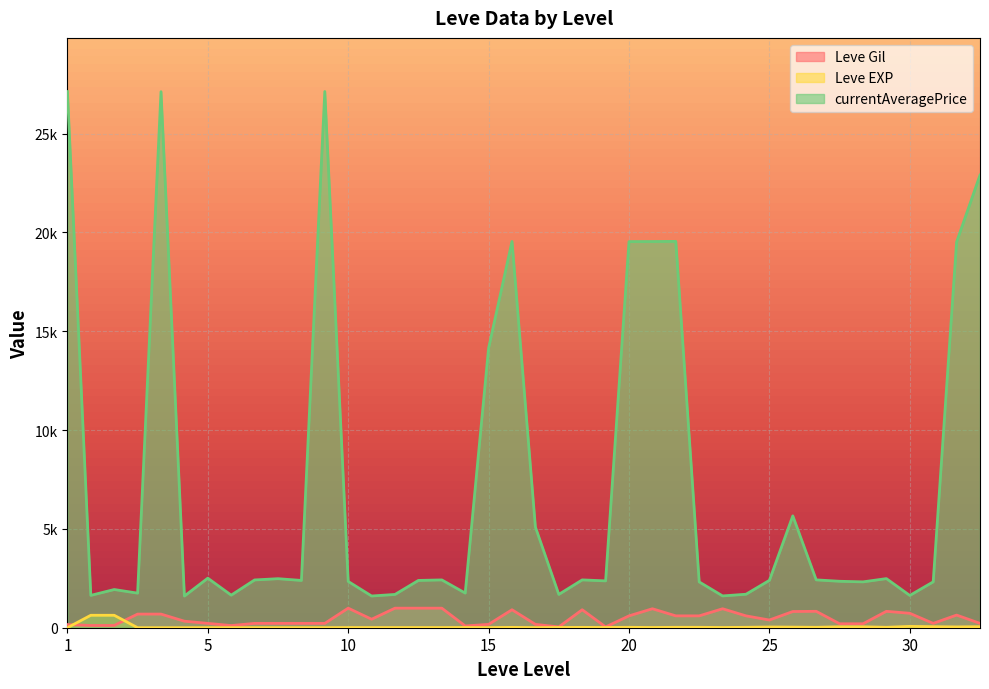

At which category is the sum across all series the highest?

1